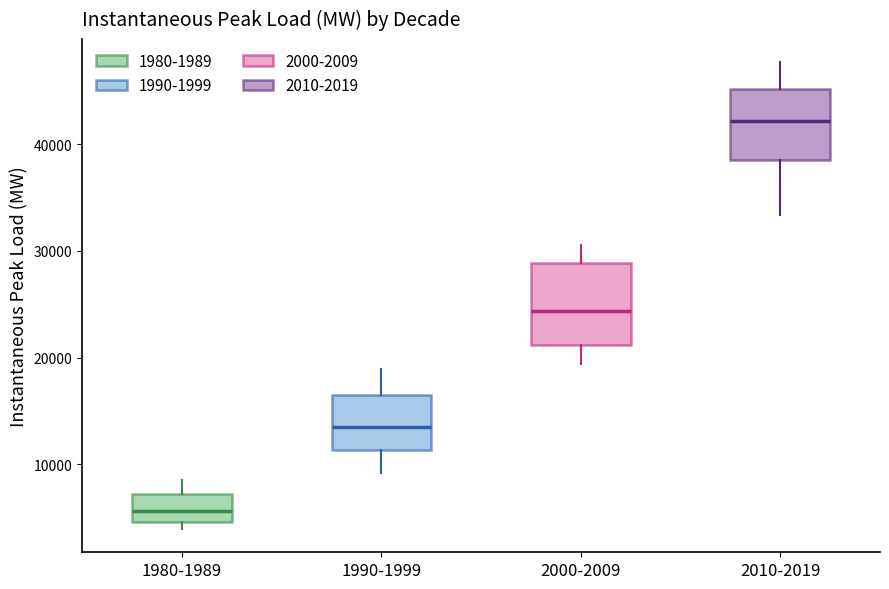

Reading left to right, read every box against the y-axis: the position of its median line, the range the box covers, and the ends of its whiskers. The values are not printed on the chart, so give them approximately, as read against the axis.

1980-1989: median 6000, box 5000 to 7000, whiskers 4000 to 9000
1990-1999: median 13000, box 11000 to 17000, whiskers 9000 to 19000
2000-2009: median 24000, box 21000 to 29000, whiskers 19000 to 31000
2010-2019: median 42000, box 38000 to 45000, whiskers 33000 to 48000